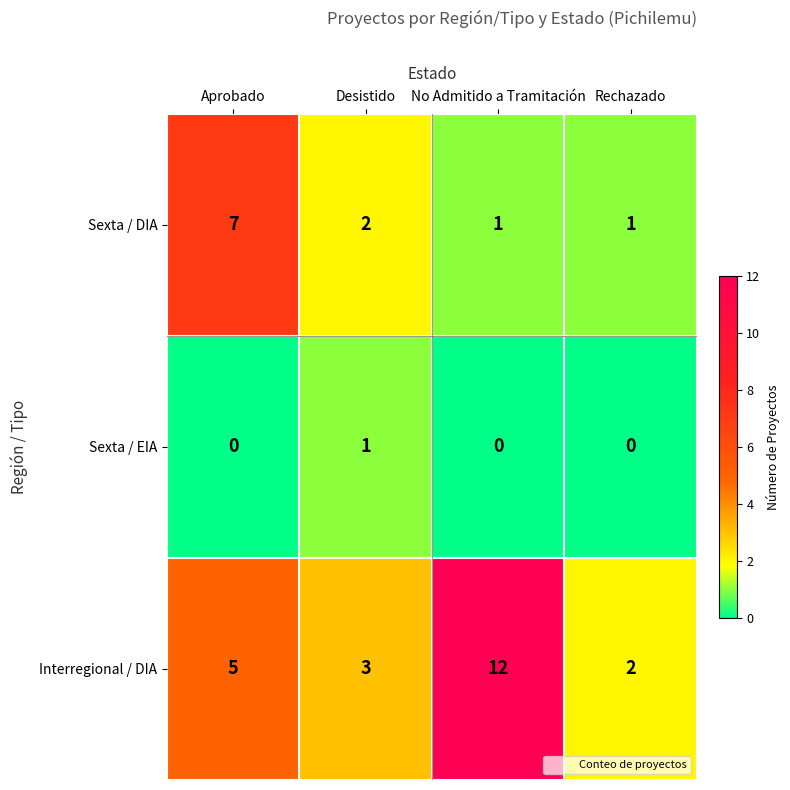

Rank the series by their maximum value, from highest to lowest.

Interregional / DIA, Sexta / DIA, Sexta / EIA